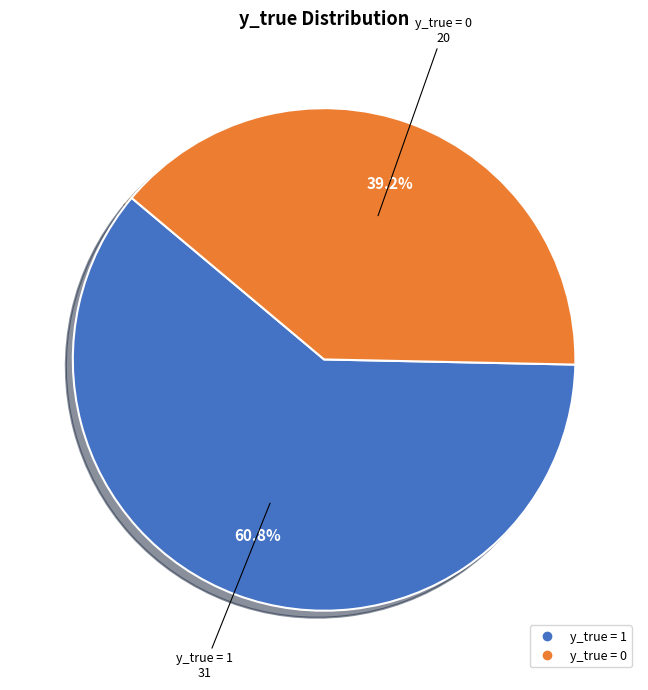

To the nearest percent, what is the difference between the y_true = 1 and y_true = 0 slice percentages?

22%